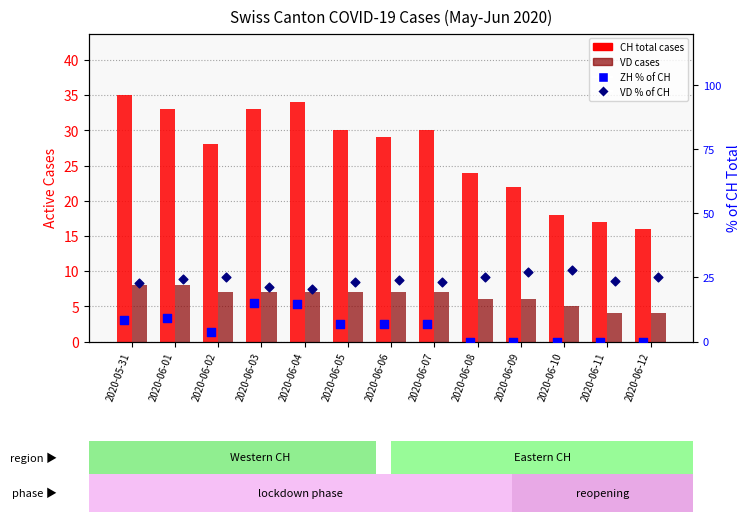

Which series has the largest total across all categories?

CH (total cases)